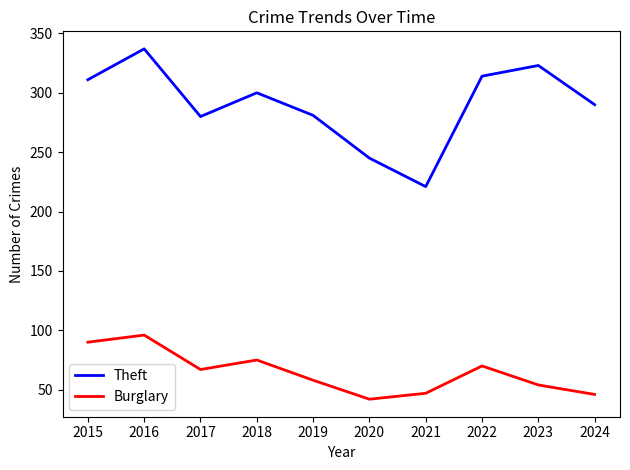

Which series has the widest spread of values?

Theft